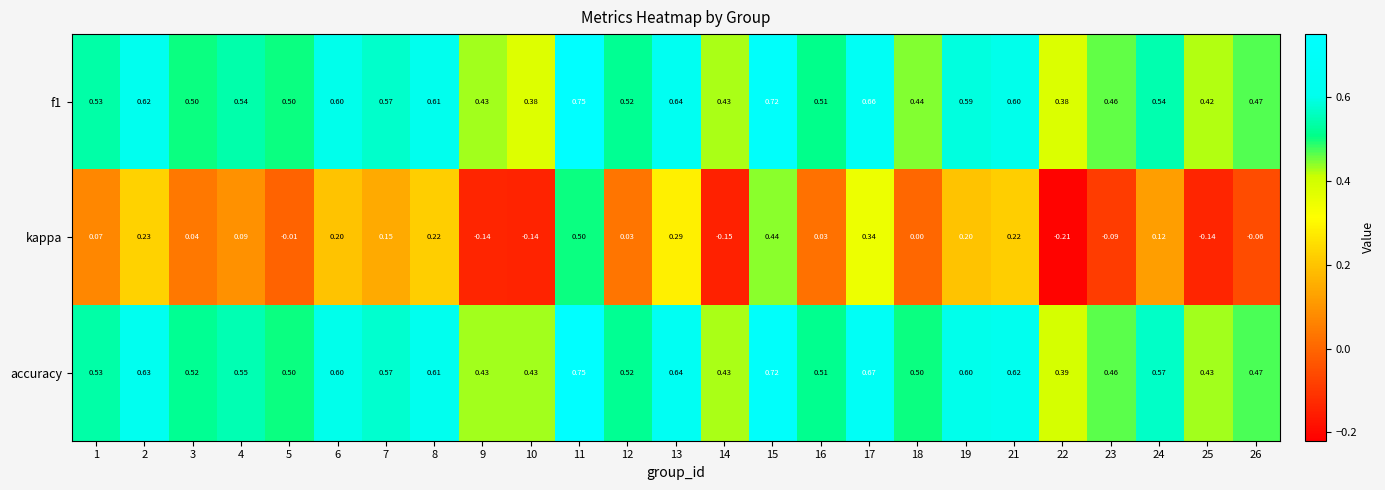

Is the value of kappa at 8 greater than the value of accuracy at 10?

No